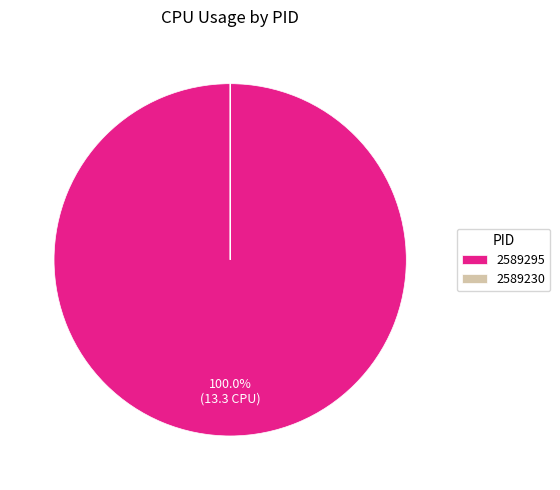

Is there any slice that represents more than half of the pie?

Yes